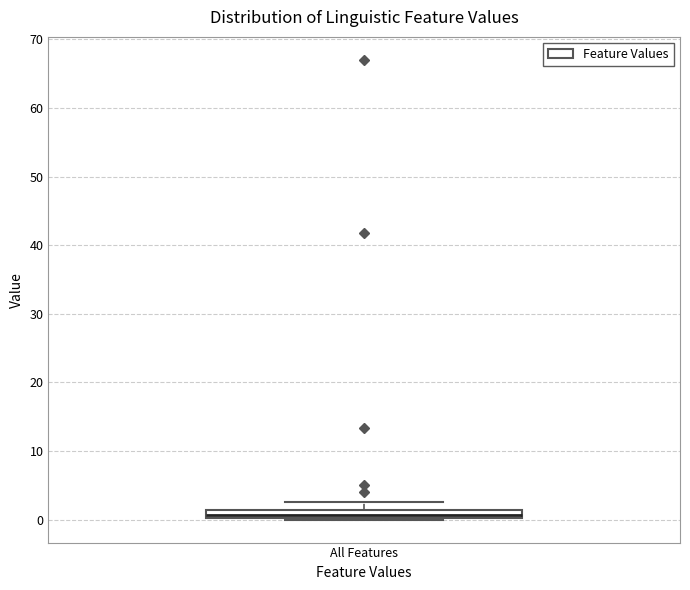

Where is the lower edge of the box for All Features on the y-axis? The values are not printed on the chart, so give them approximately, as read against the axis.

0